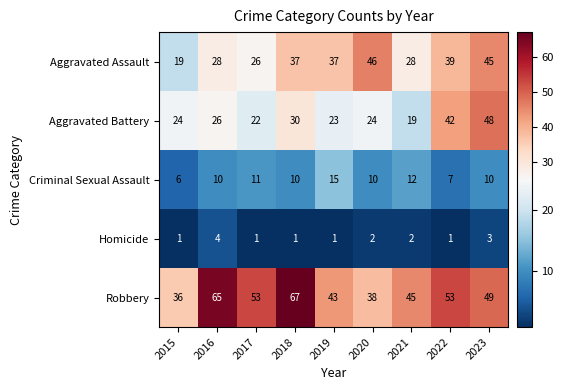

True or false: Homicide has a value of 4 at 2016.

True